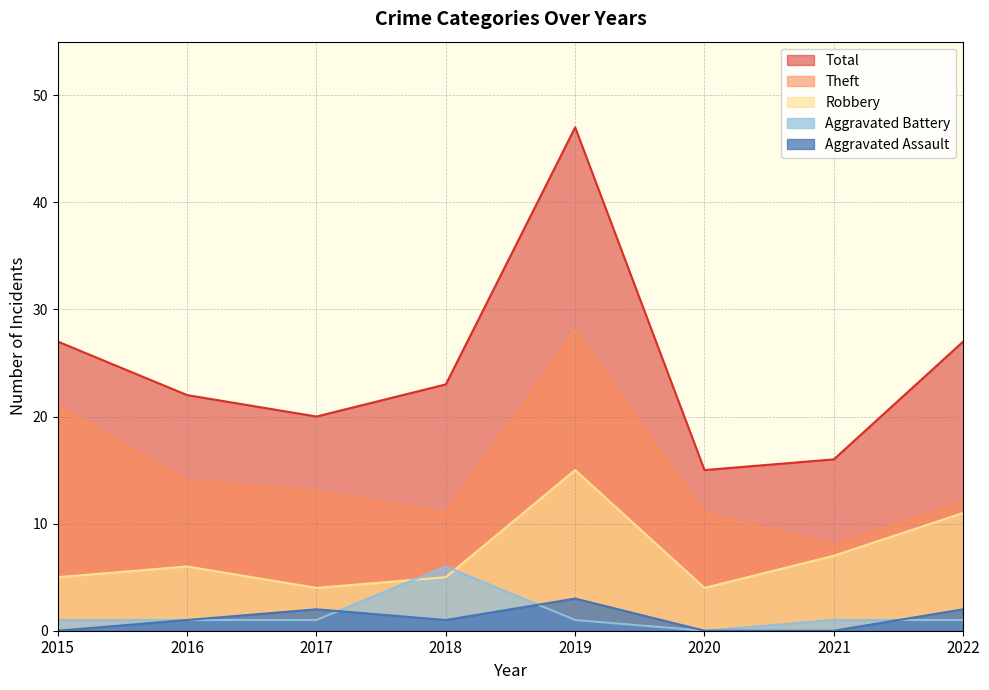

Reading right to left, list all the values displayed in this chart.

Aggravated Assault: 2	0	0	3	1	2	1	0
Aggravated Battery: 1	1	0	1	6	1	1	1
Robbery: 11	7	4	15	5	4	6	5
Theft: 12	8	11	28	11	13	14	21
Total: 27	16	15	47	23	20	22	27